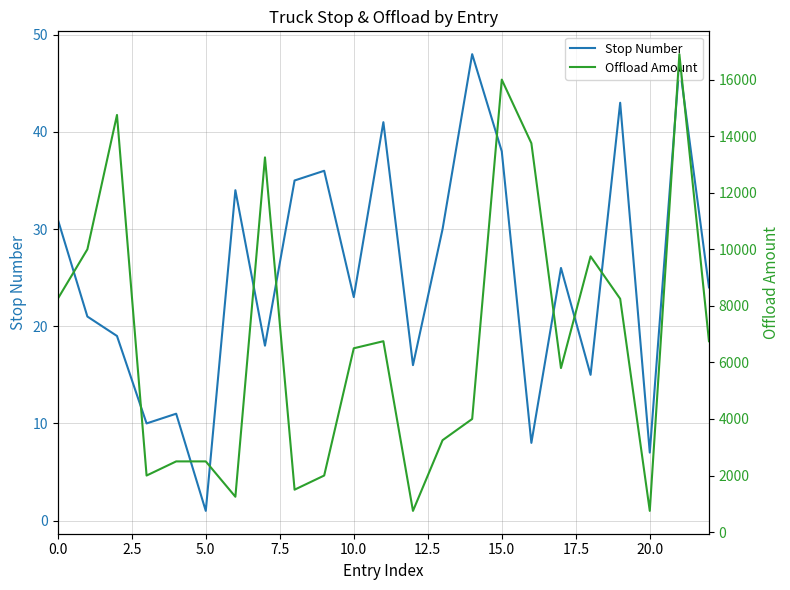

At which label does Stop Number reach its peak?

14